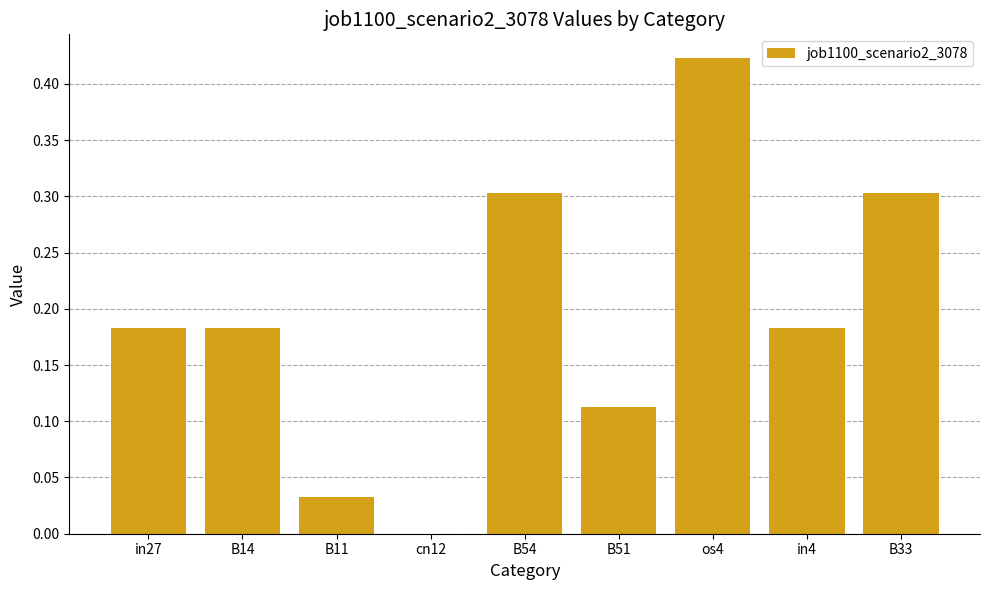

At which label is the value closest to 0?

cn12